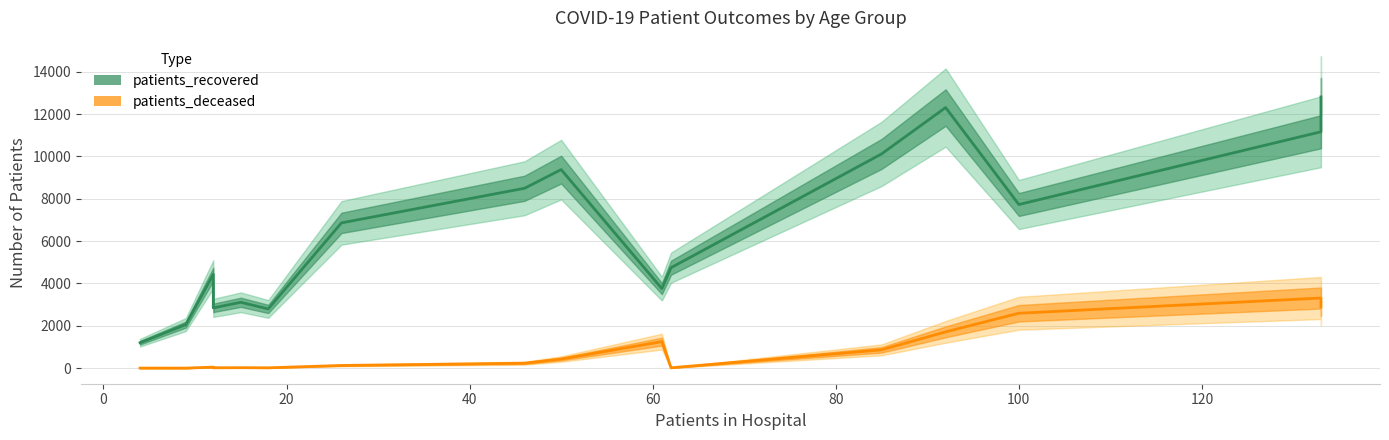

What is the minimum value shown in the chart?

3